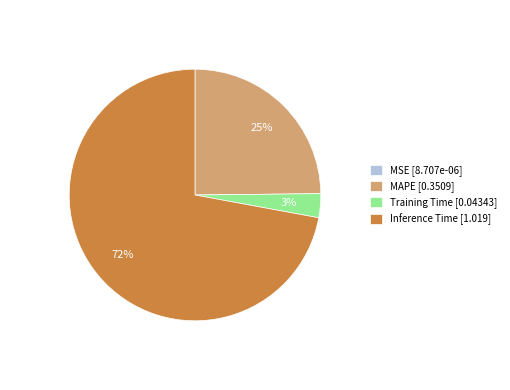

To the nearest percent, what is the average slice percentage?

25%